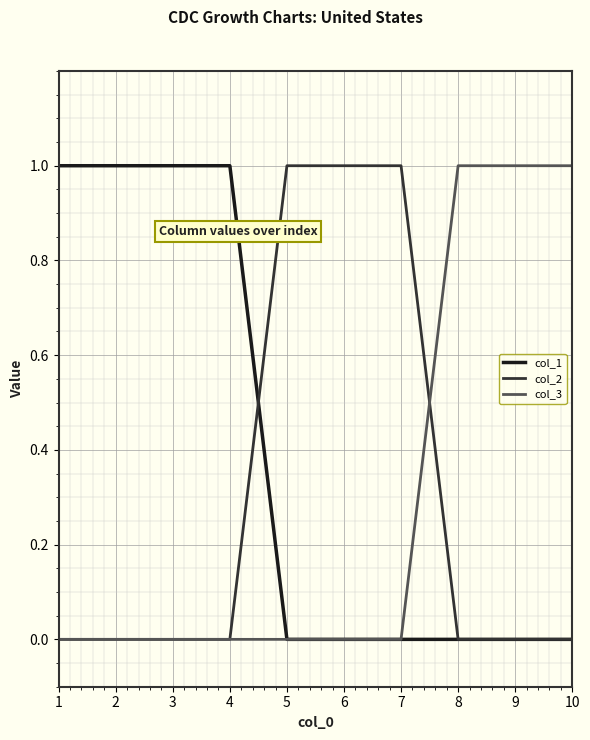

How many lines are shown in the chart?

3